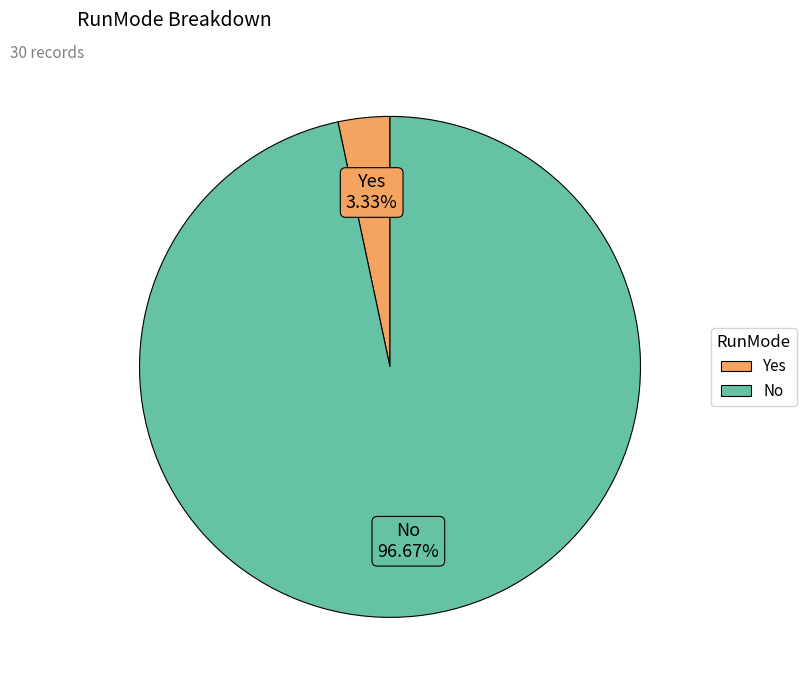

What percentage do No and Yes together represent?

100.0%